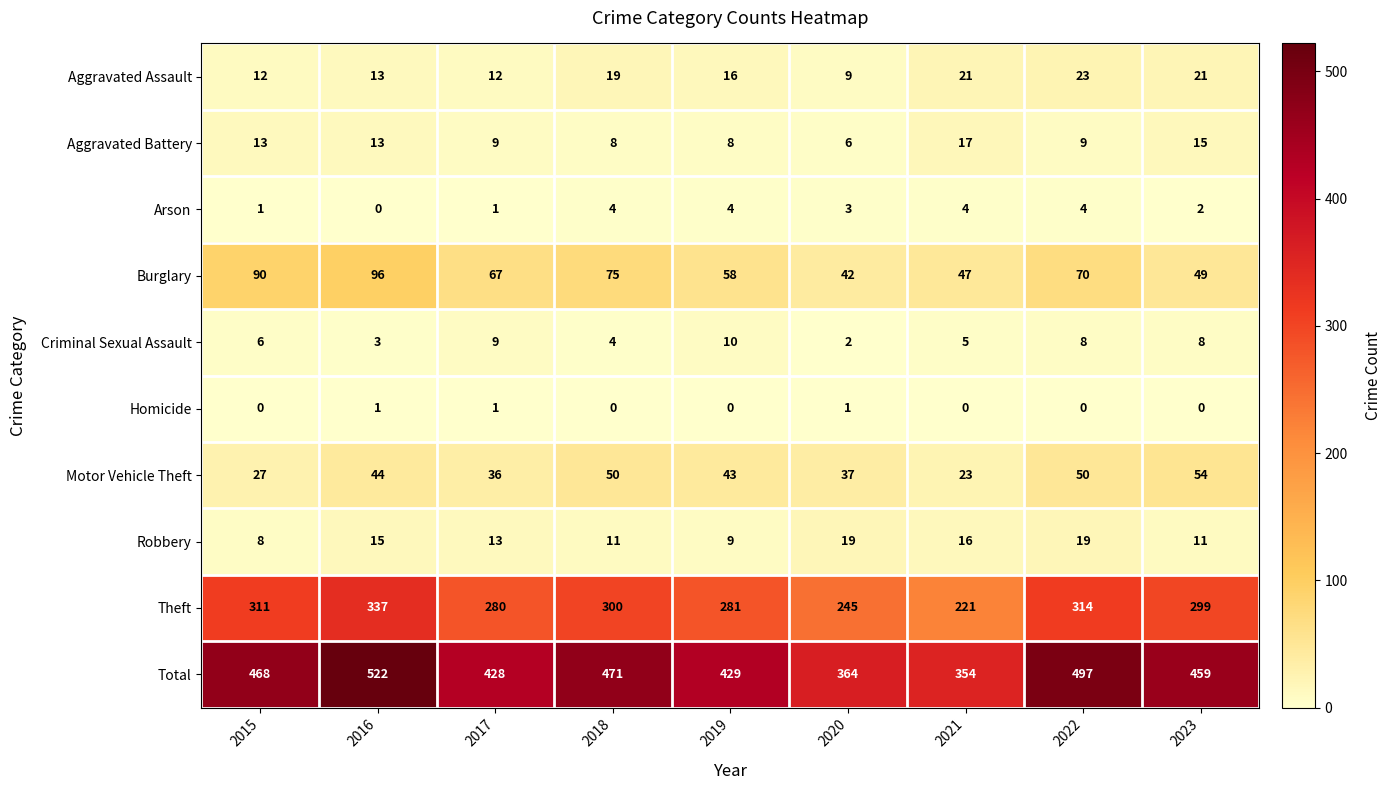

Is the value of Aggravated Assault at 2019 greater than the value of Theft at 2021?

No